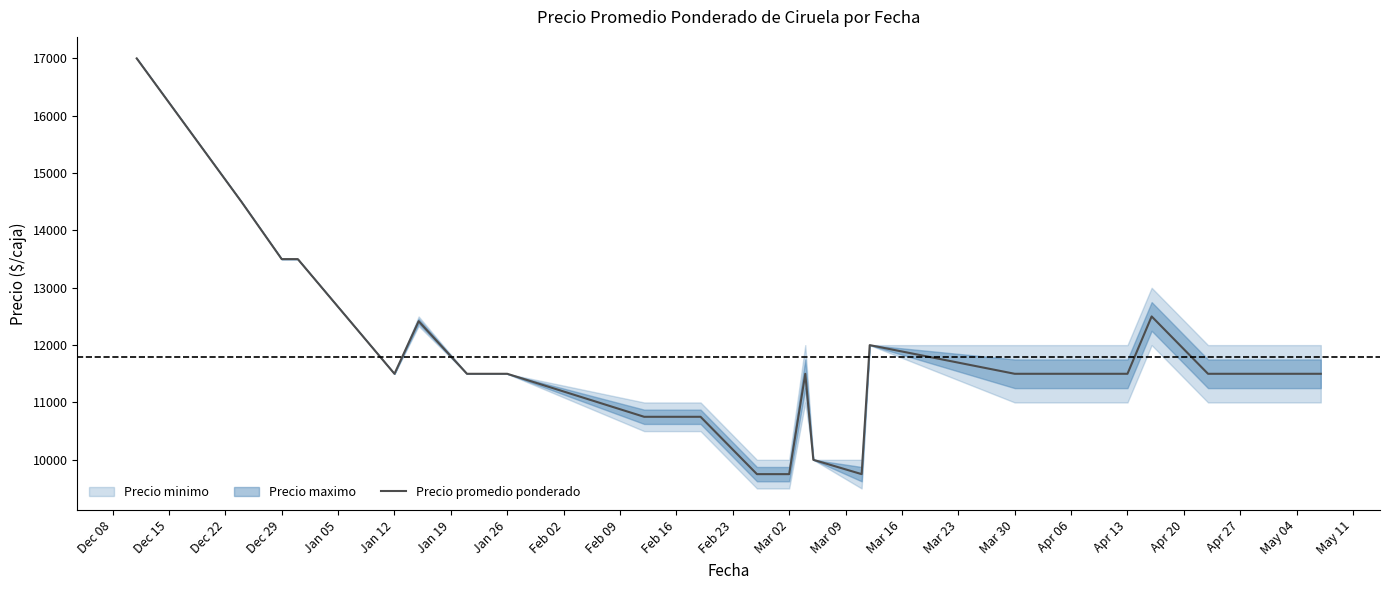

The value of Precio promedio ponderado at Dec 29 is 13500.0. True or false?

True